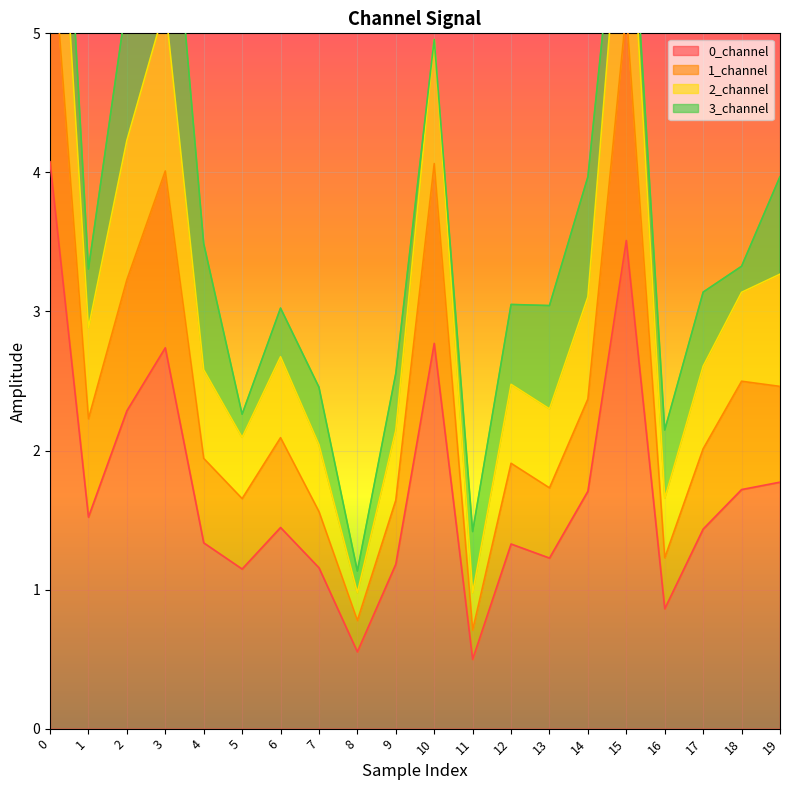

Is it true that 0_channel equals 1.2 at 9?

True